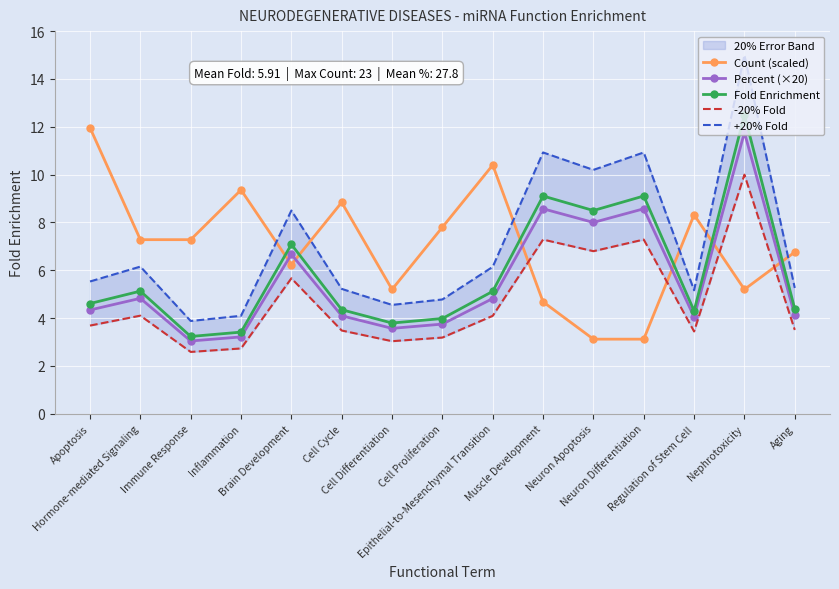

What is the value of the -20% Fold point at the 6th from the left?

3.5